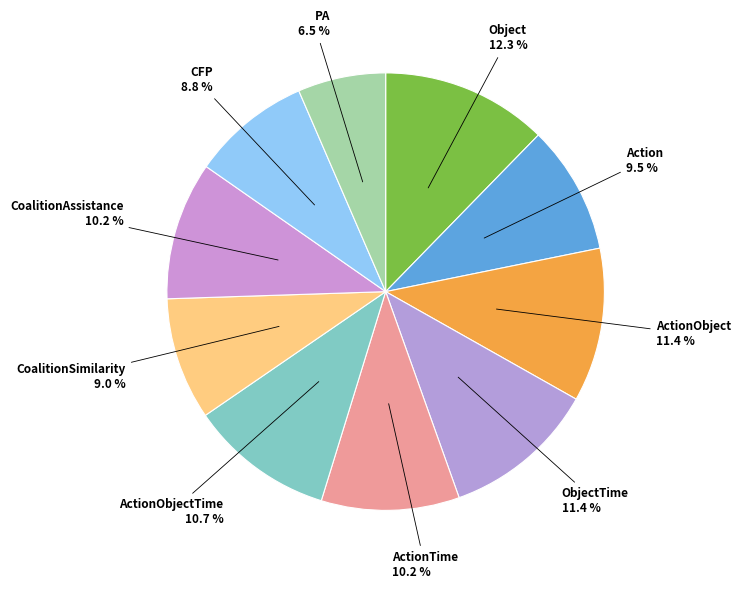

What is the smallest slice in the pie chart?

PA